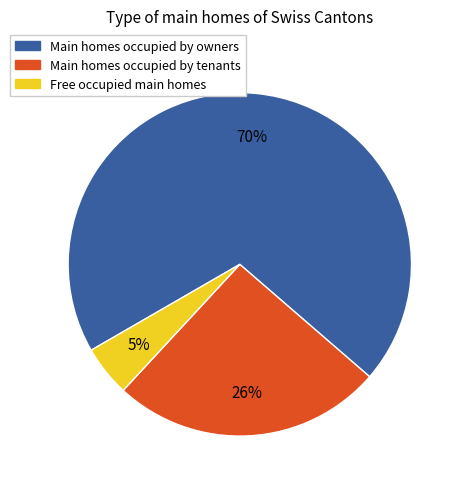

To the nearest percent, what is the average slice percentage?

33%